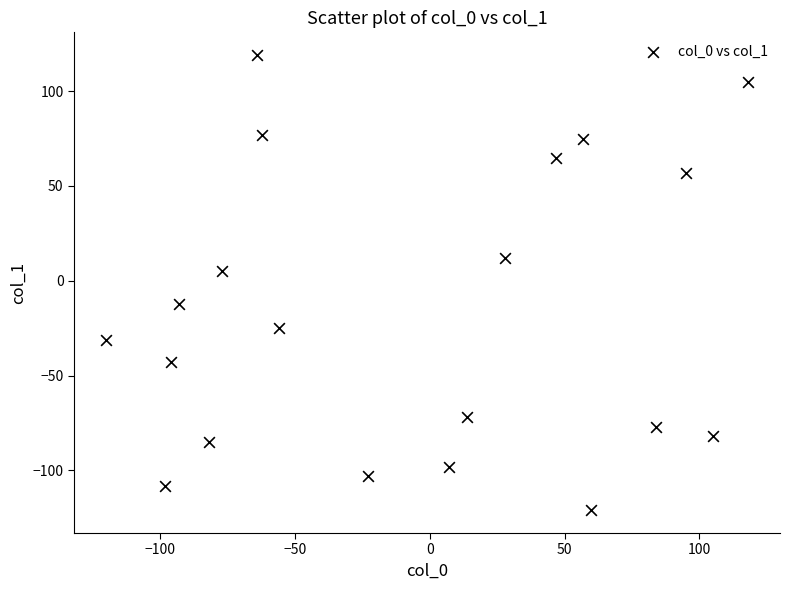

What is the range of X values (max minus min)?

238